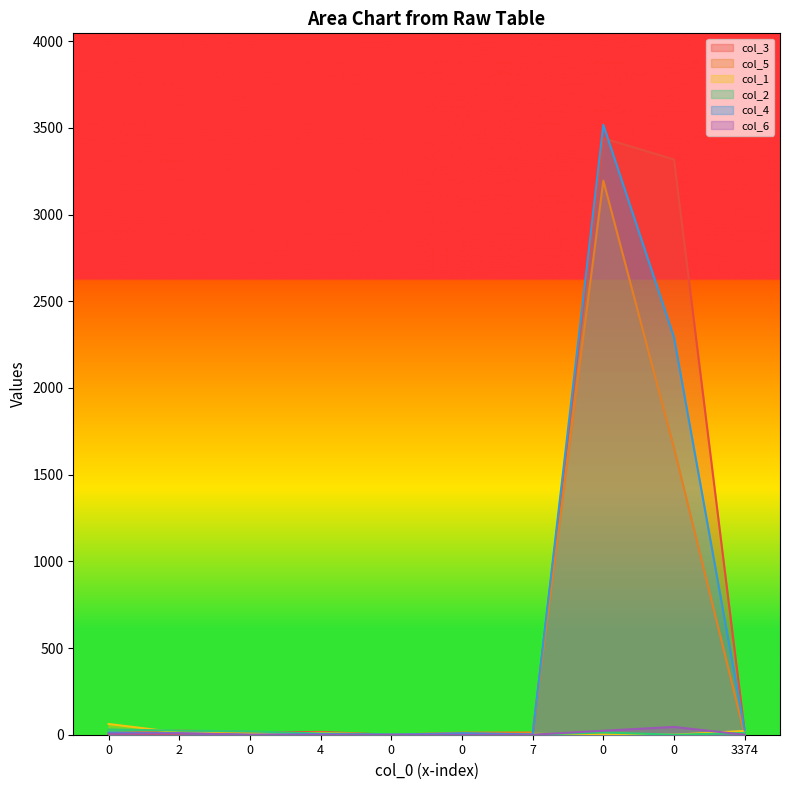

True or false: col_1 has a value of 19 at 0.

False